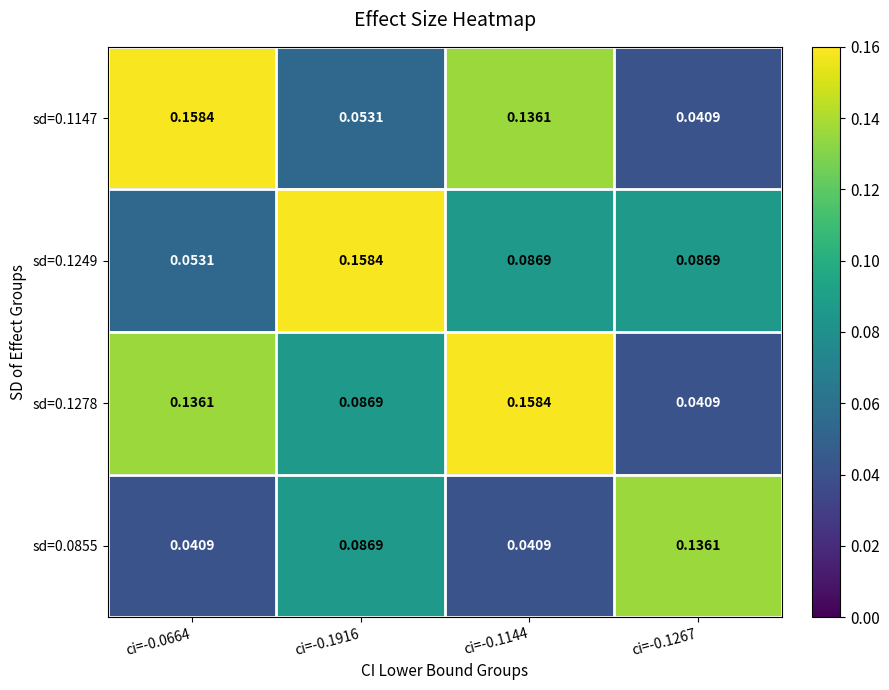

Reading left to right, transcribe all the data shown in this chart.

sd=0.1147: ci=-0.0664=0.2	ci=-0.1916=0.1	ci=-0.1144=0.1	ci=-0.1267=0.0
sd=0.1249: ci=-0.0664=0.1	ci=-0.1916=0.2	ci=-0.1144=0.1	ci=-0.1267=0.1
sd=0.1278: ci=-0.0664=0.1	ci=-0.1916=0.1	ci=-0.1144=0.2	ci=-0.1267=0.0
sd=0.0855: ci=-0.0664=0.0	ci=-0.1916=0.1	ci=-0.1144=0.0	ci=-0.1267=0.1